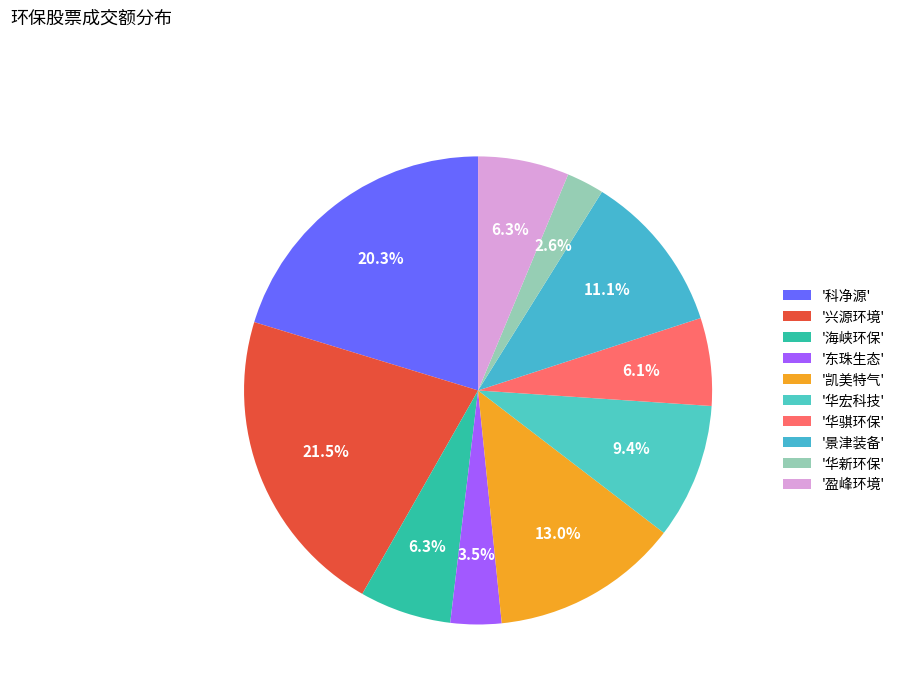

How many slices are in this pie chart?

10